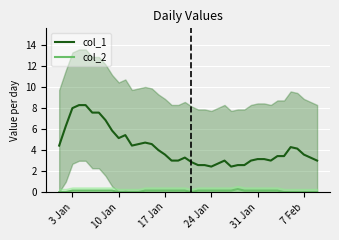

Does the chart display data point markers on the line(s)?

No